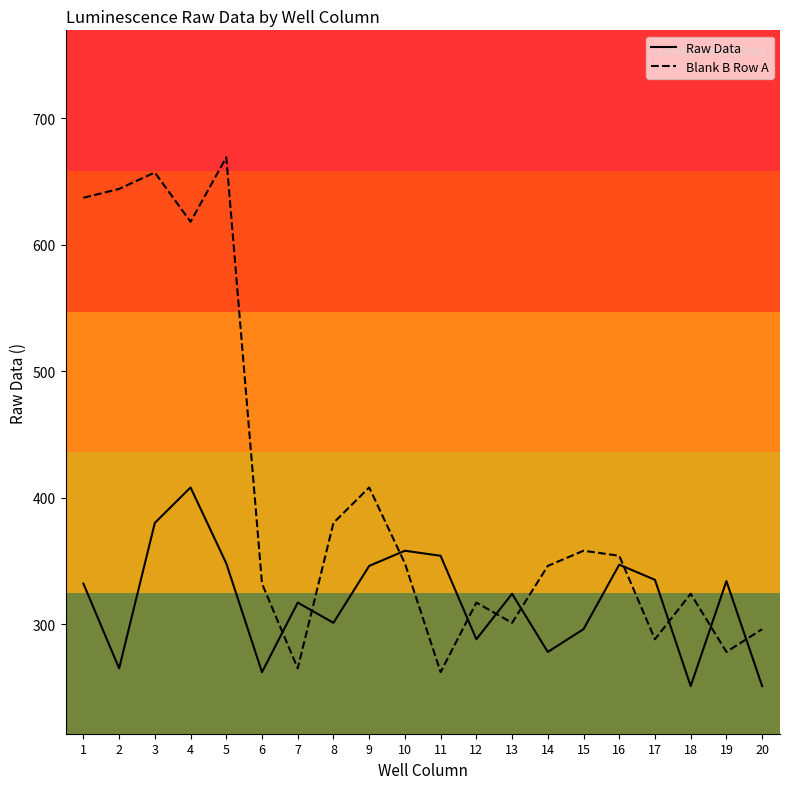

The value of Raw Data at 17 is 335. True or false?

True